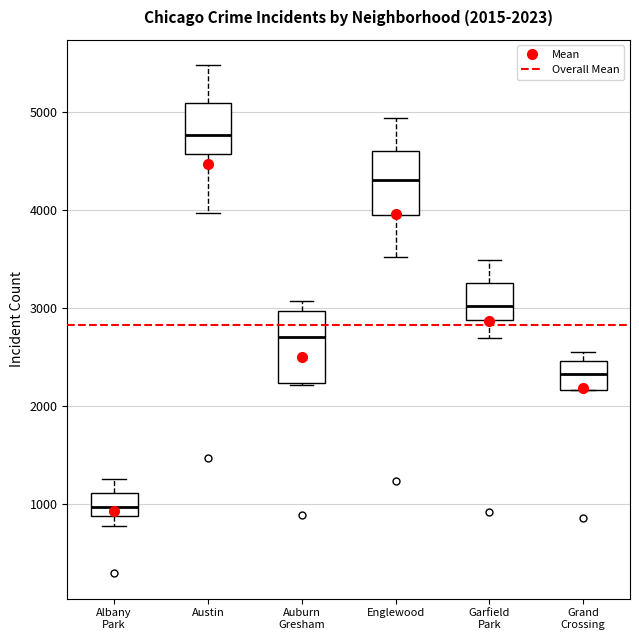

Which box has the lowest median line?

Albany Park